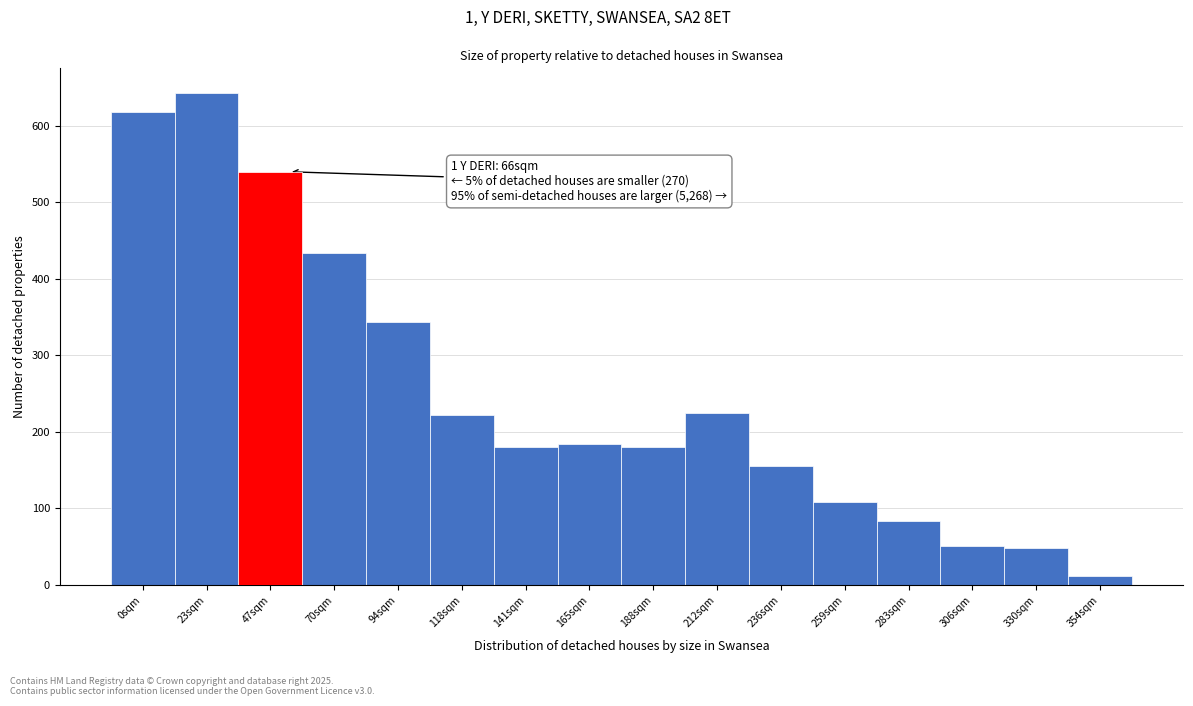

Reading left to right, what are all the values shown in this chart?

618	643	540	434	344	222	180	184	180	225	155	109	84	51	48	12